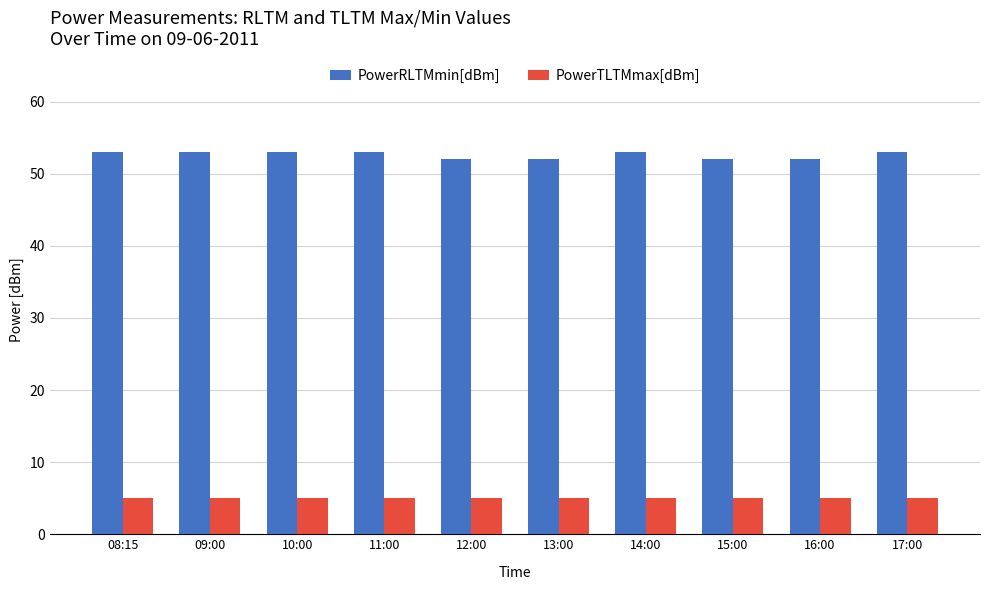

What is the difference between the PowerRLTMmin[dBm] values at 11:00 and 15:00?

1